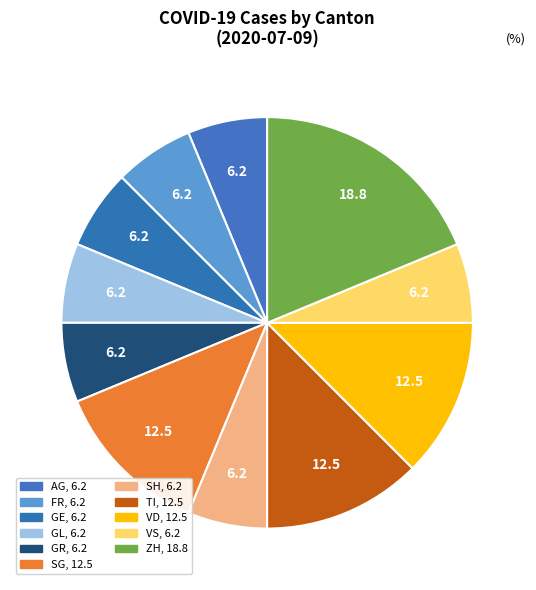

Is there any slice that represents more than half of the pie?

No